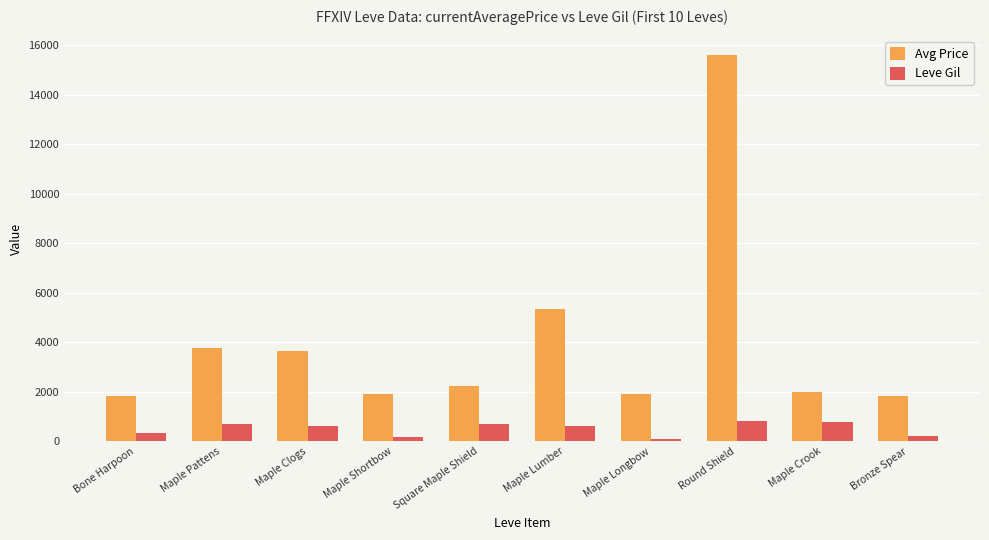

What is the average value of the Avg Price series?

4003